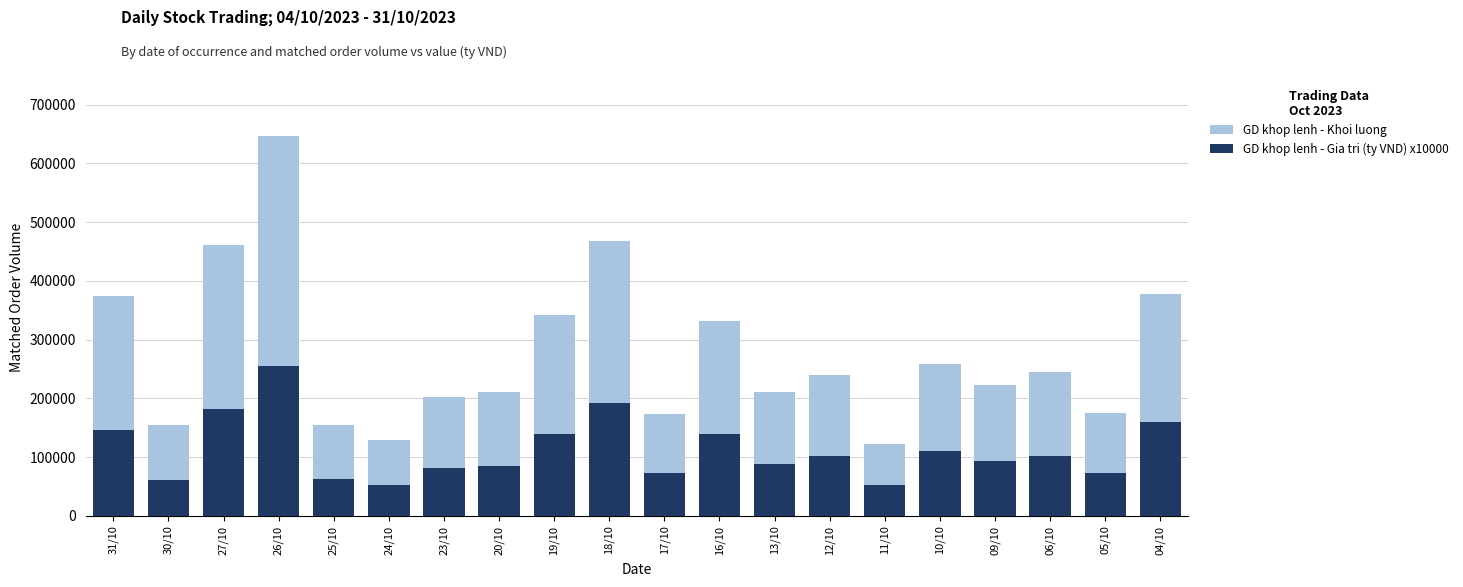

Reading left to right, list all the values displayed in this chart.

GD khop lenh - Khoi luong: 373700.0	155400.0	460800.0	646500.0	154100.0	128500.0	202100.0	210800.0	342300.0	467100.0	173600.0	331200.0	210400.0	239800.0	121700.0	258600.0	222600.0	245100.0	174800.0	378300.0
GD khop lenh - Gia tri (ty VND) x10000: 146800.0	61100.0	181000.0	255800.0	62900.0	52200.0	81900.0	85500.0	138600.0	191500.0	72500.0	138900.0	88700.0	102300.0	51700.0	109800.0	93600.0	102500.0	73500.0	158900.0